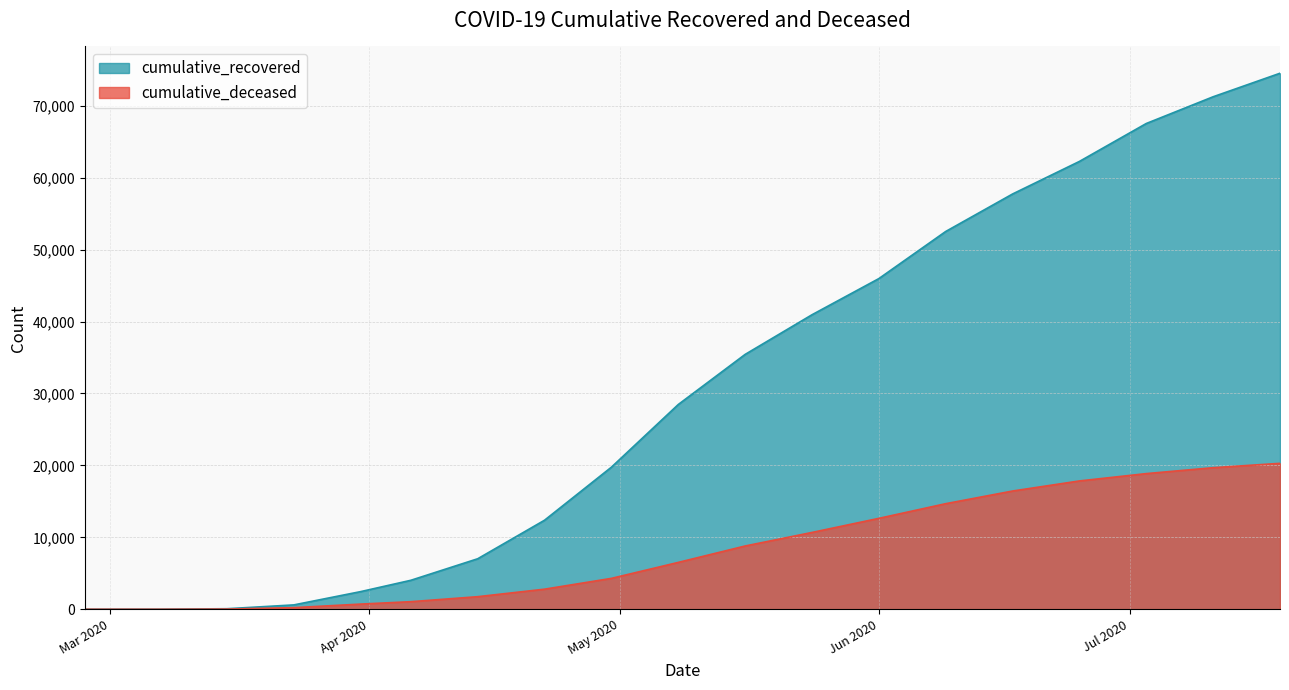

Rank the series by their maximum value, from highest to lowest.

cumulative_recovered, cumulative_deceased